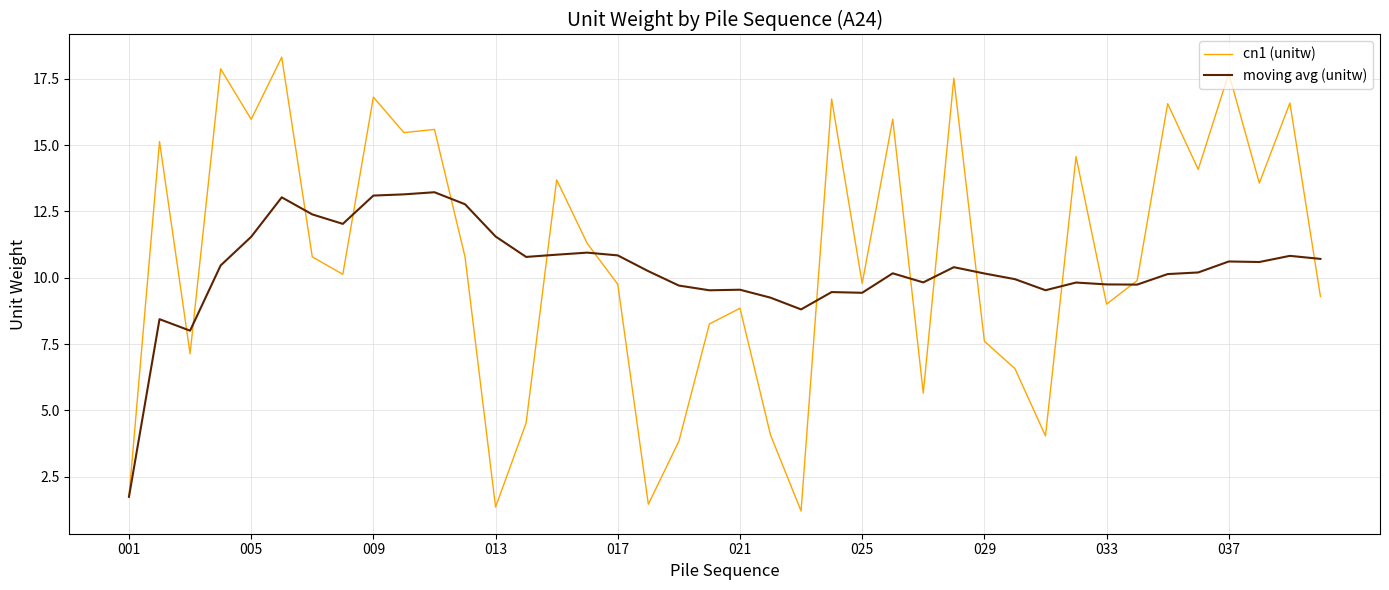

List the series in order of their peak value, lowest first.

moving avg (unitw), cn1 (unitw)